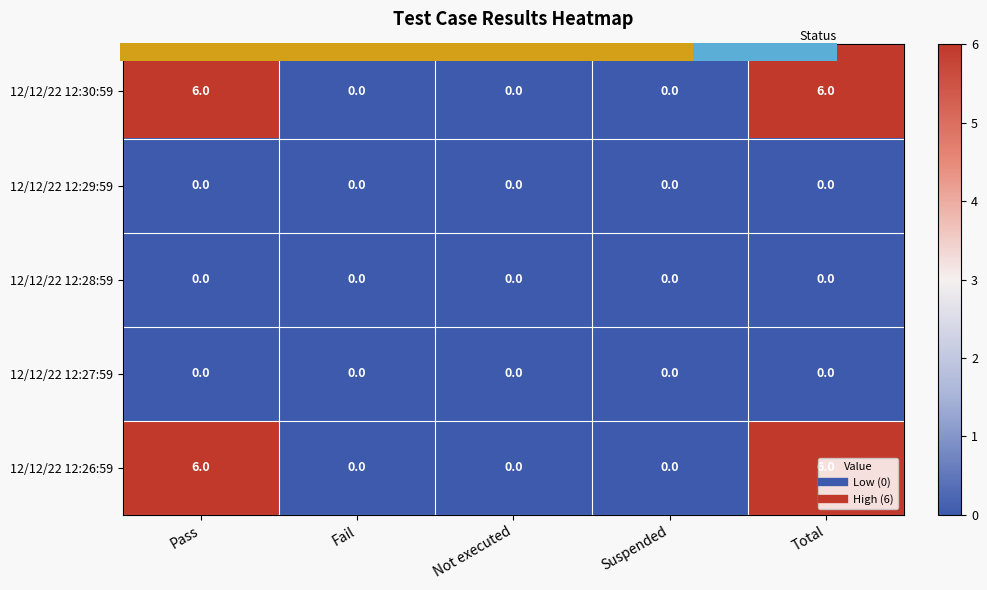

What is the greatest value displayed?

6